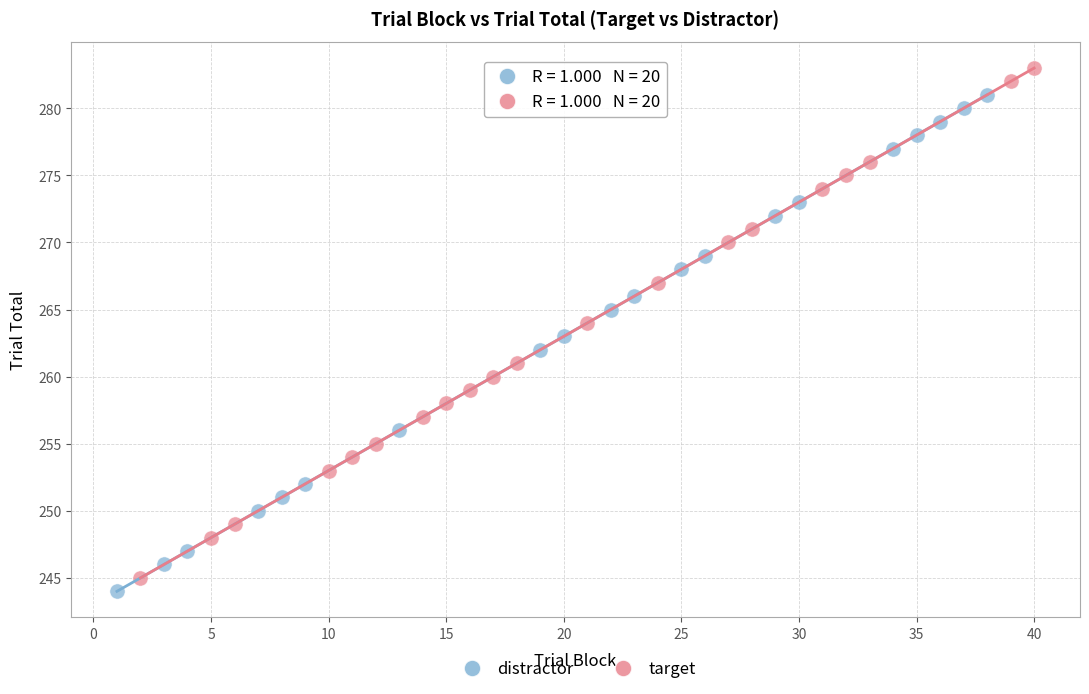

Which series contains the highest Y value?

target